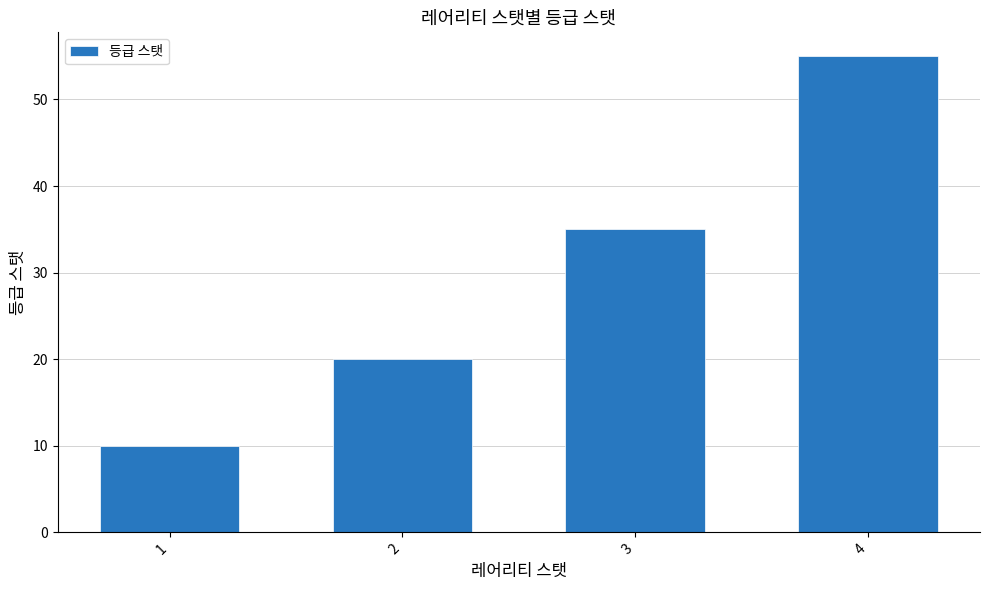

How many distinct data groups are displayed?

1